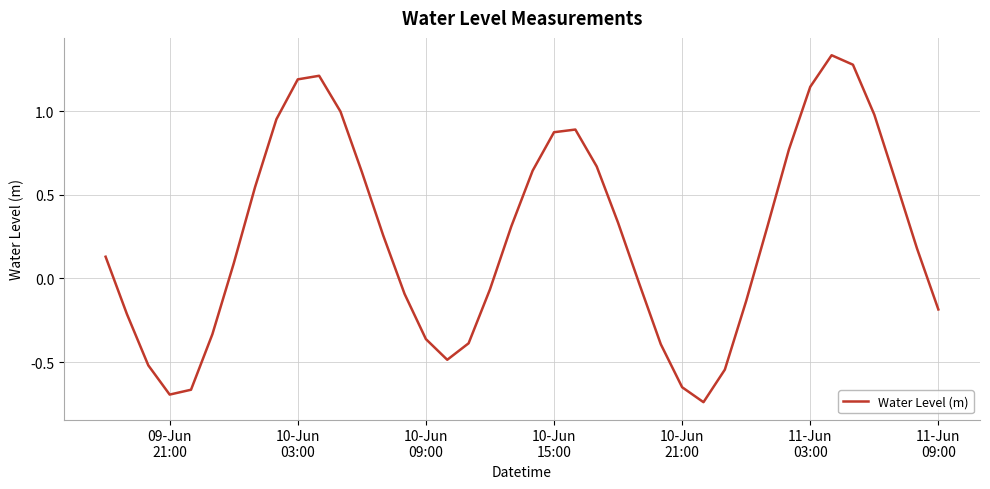

What is the difference between the maximum and minimum values?

2.1